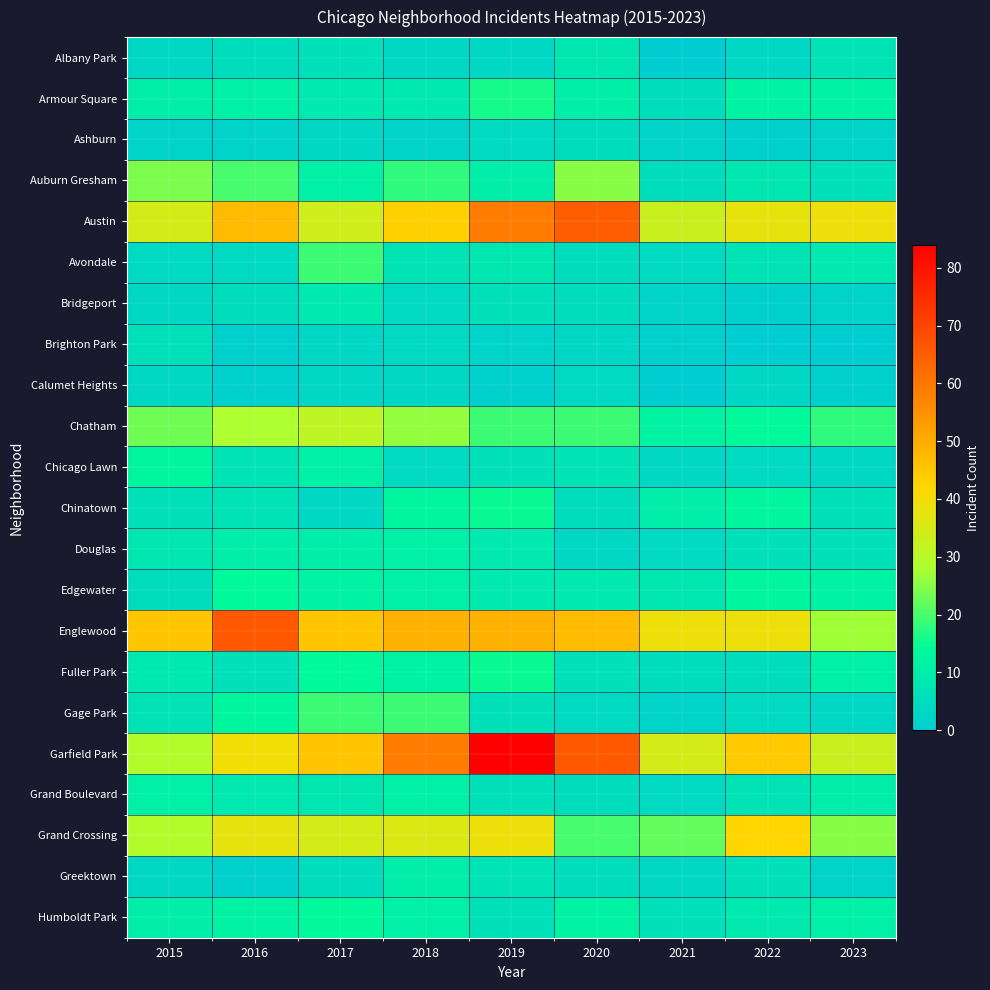

At 2018, list the series in order from largest to smallest.

Garfield Park, Englewood, Austin, Grand Crossing, Chatham, Gage Park, Auburn Gresham, Chinatown, Fuller Park, Douglas, Edgewater, Grand Boulevard, Humboldt Park, Greektown, Armour Square, Avondale, Bridgeport, Brighton Park, Chicago Lawn, Albany Park, Calumet Heights, Ashburn